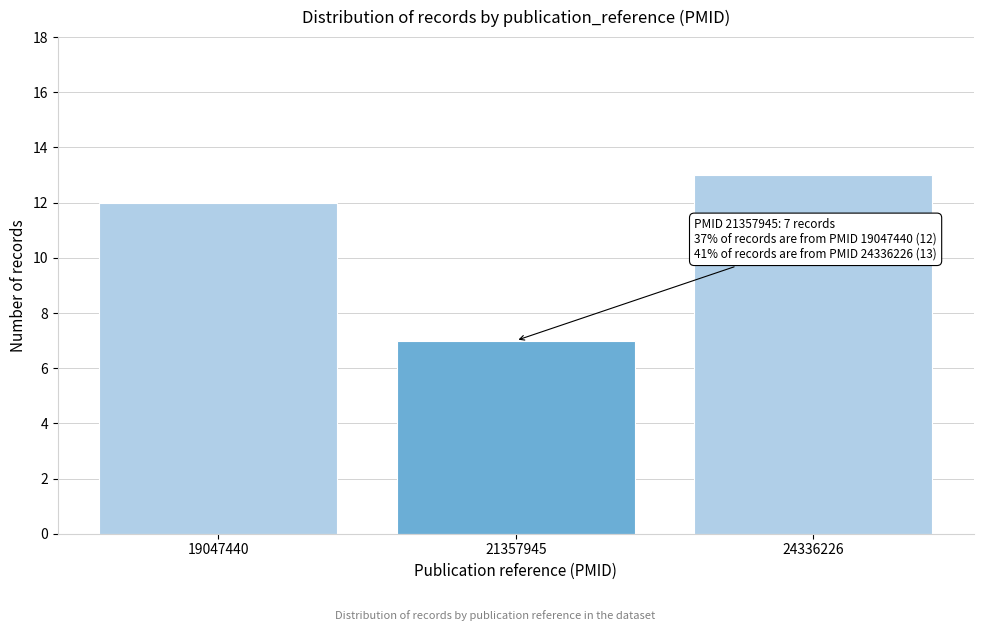

Reading right to left, what are all the values shown in this chart?

24336226=13	21357945=7	19047440=12